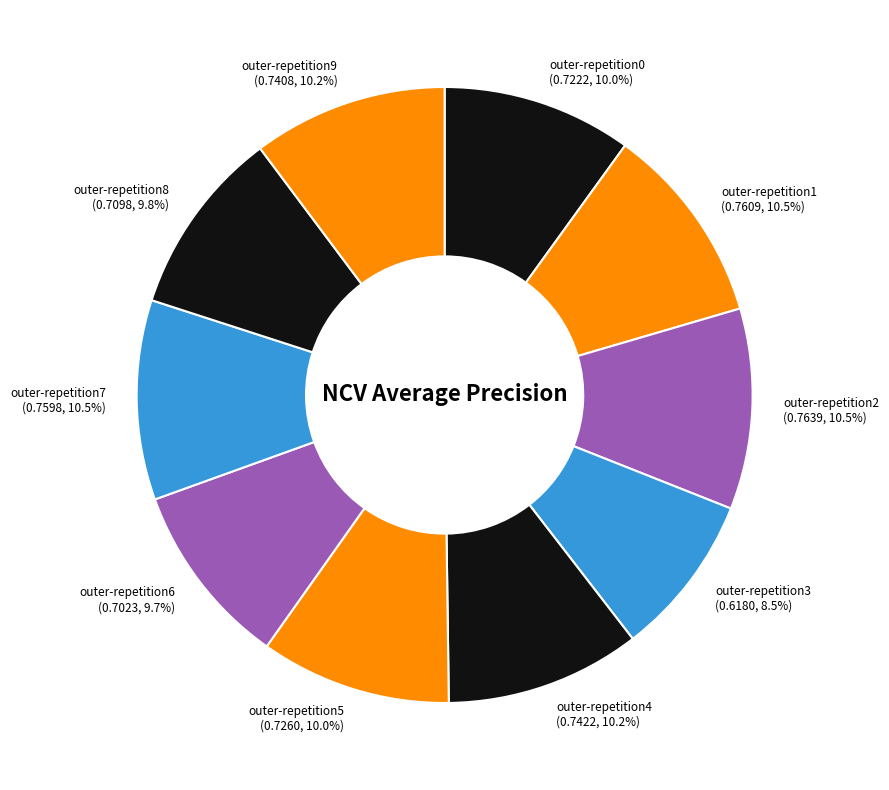

True or false: outer-repetition2 accounts for 17% of the total.

False